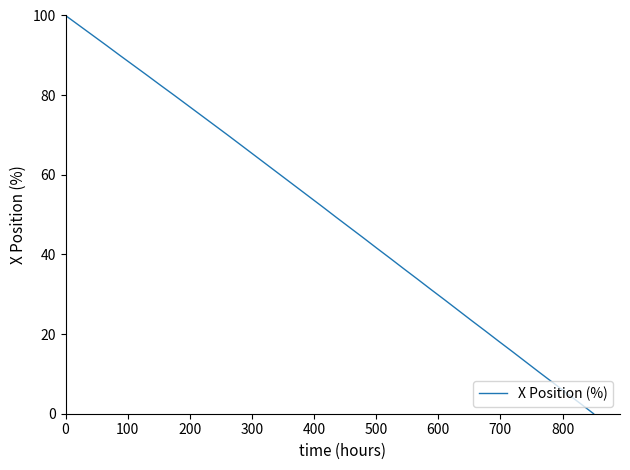

What is the maximum value shown in the chart?

100.0